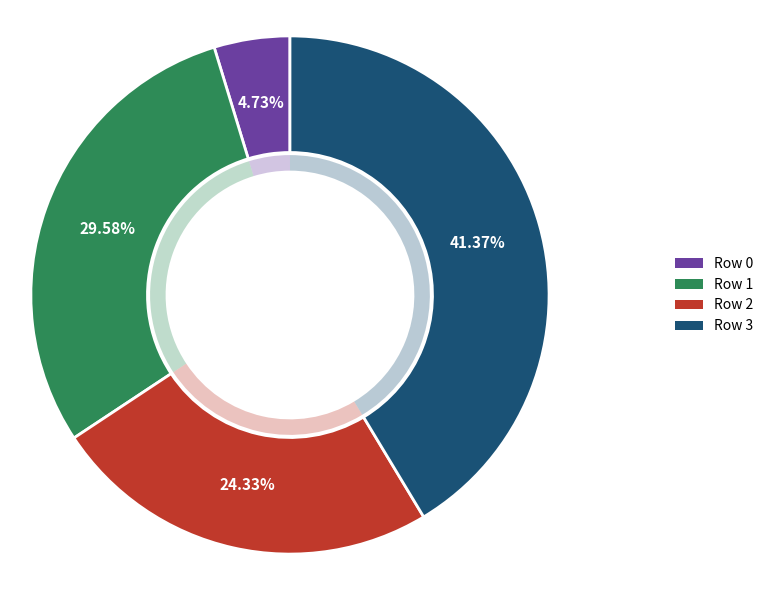

To the nearest percent, what is the combined percentage of 1 and 2?

54%